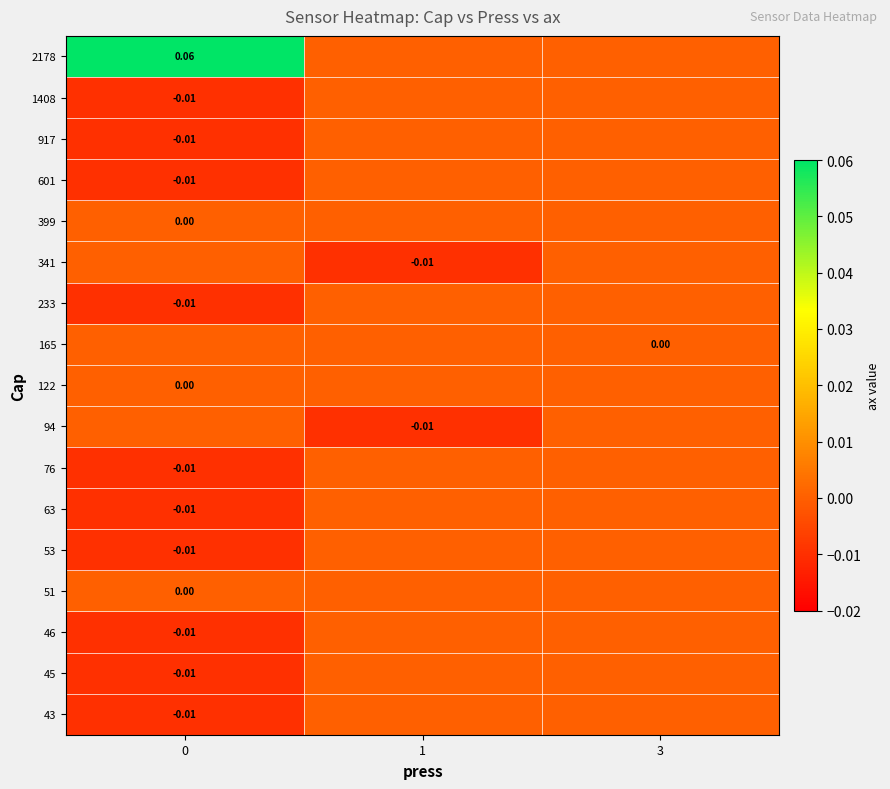

How many categories are shown in the chart?

3